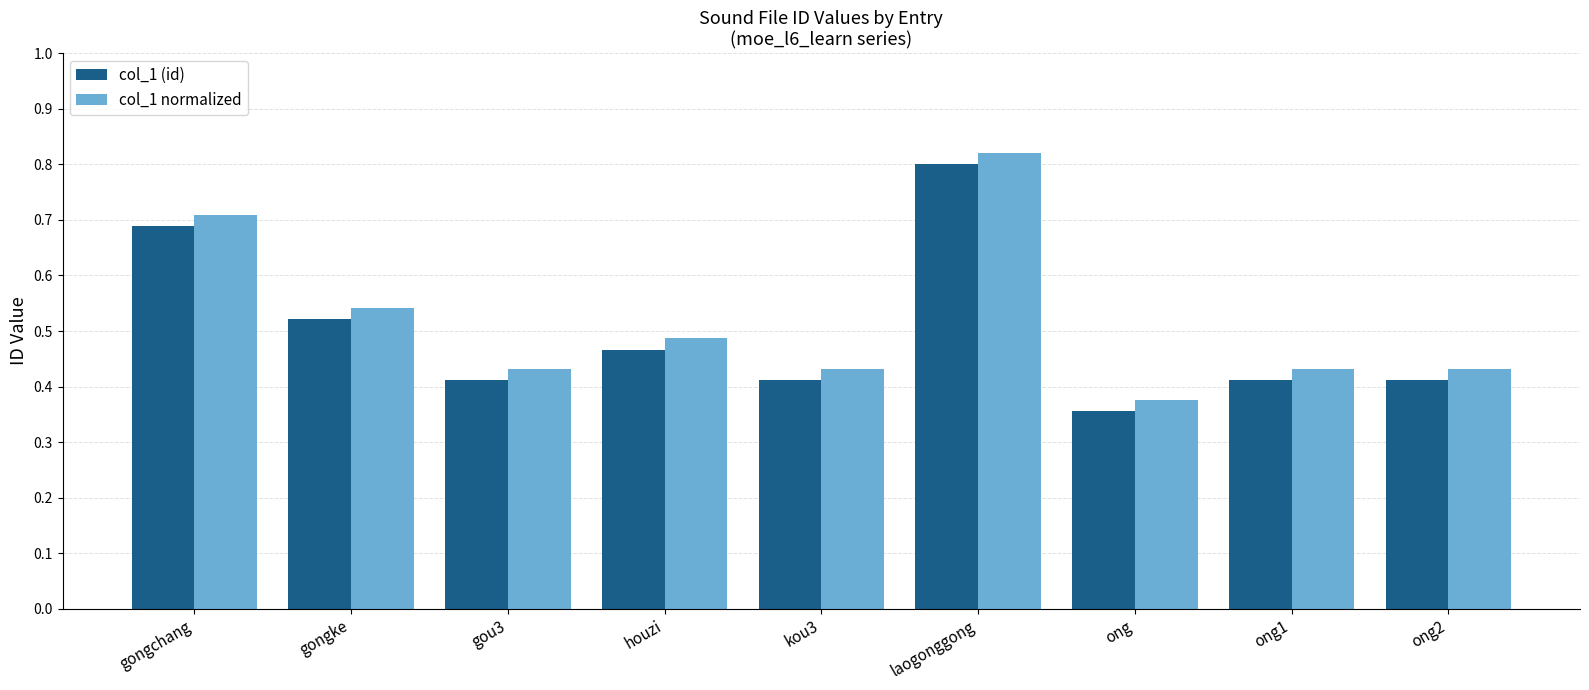

What is the difference between the second highest and second lowest values in the col_1 (id) series?

0.3